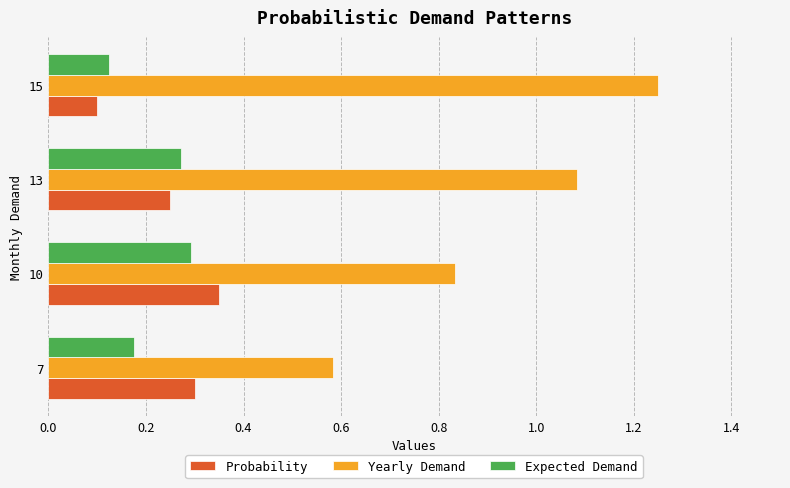

Rank the series by their maximum value, from lowest to highest.

Expected Demand, Probability, Yearly Demand